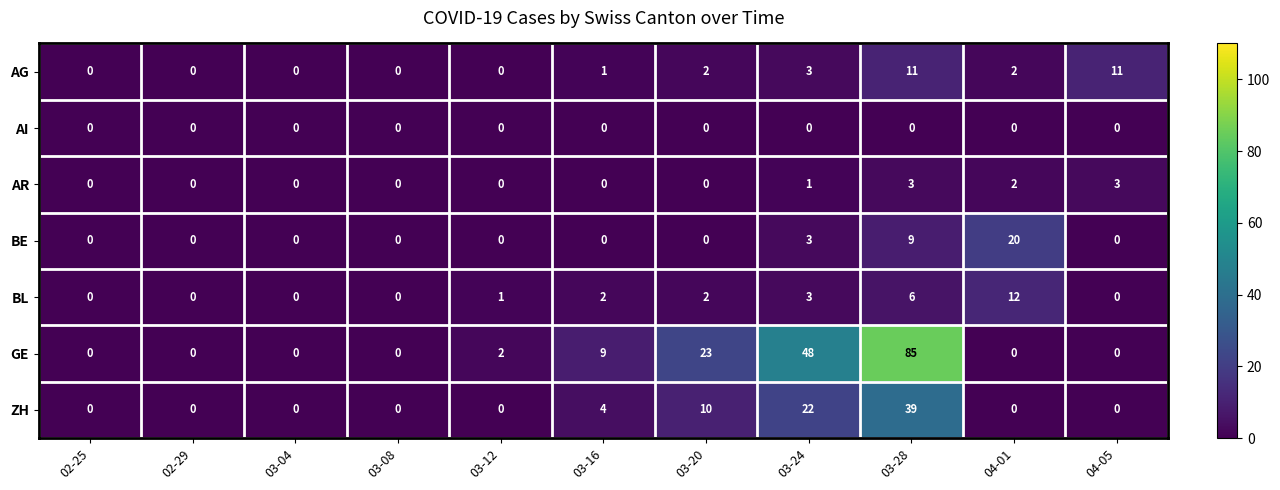

Which series has the largest range (max minus min)?

GE